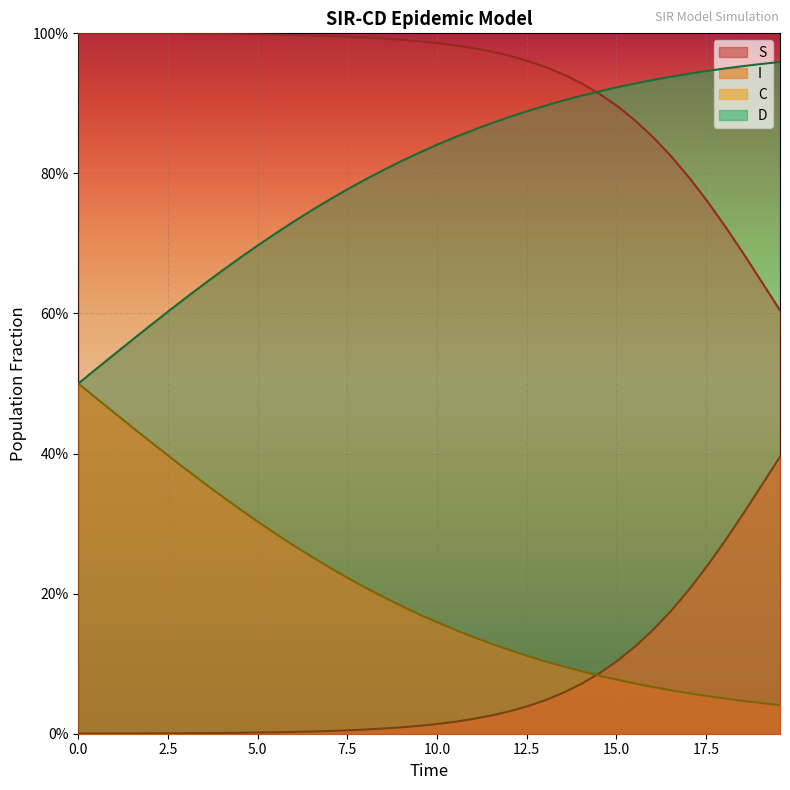

True or false: S and I cross at least once.

False